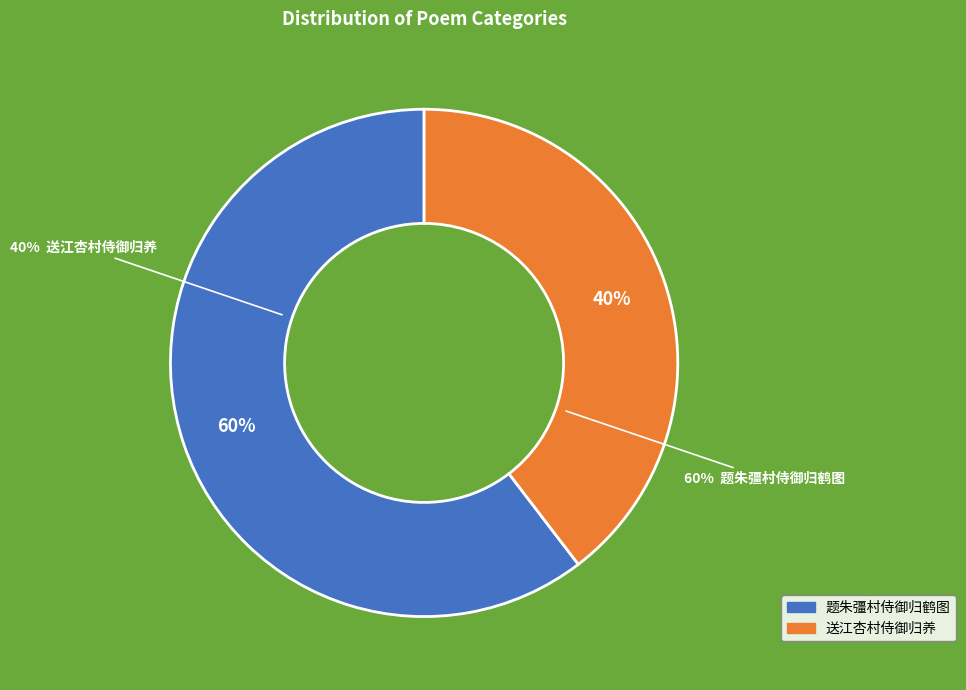

Rank the series by their average value, from highest to lowest.

题朱彊村侍御归鹤图, 送江杏村侍御归养